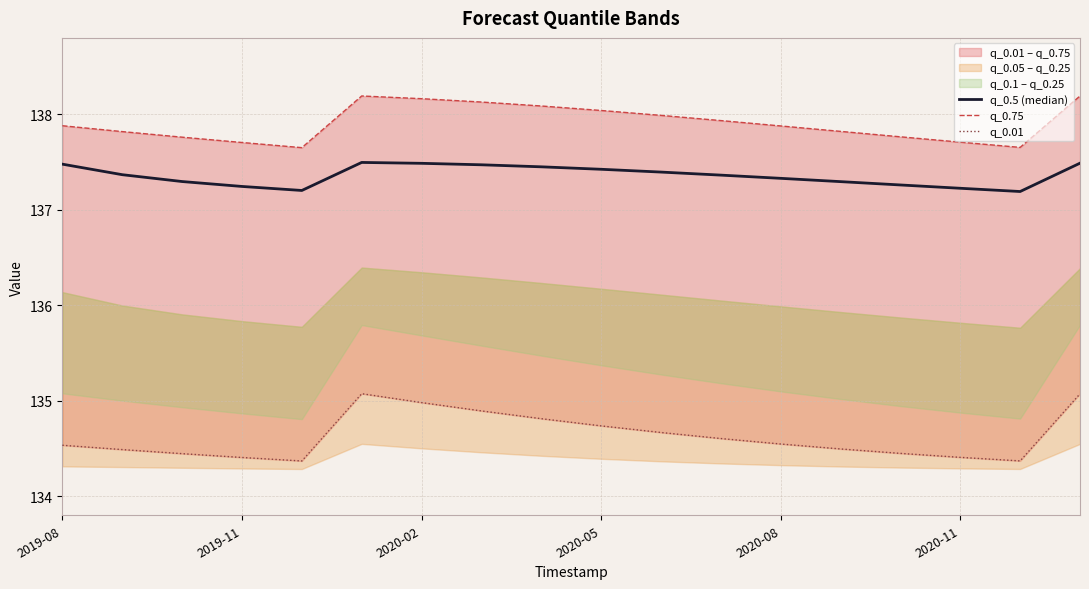

What value does the q_0.5 (median) series have at 10?

137.4